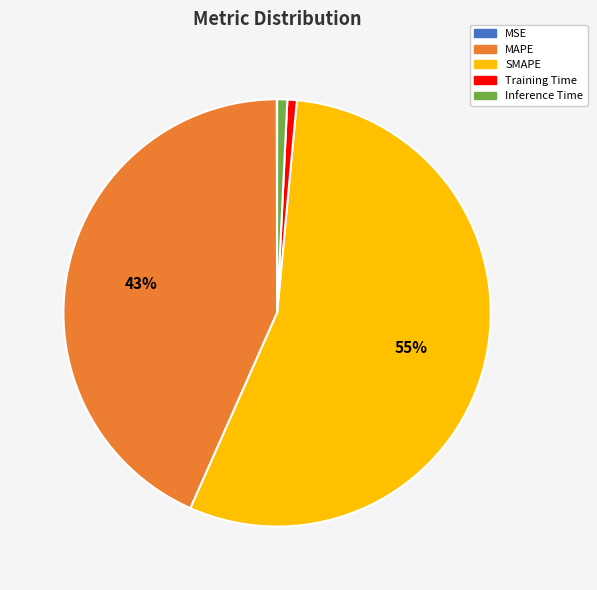

Which slice is the largest?

SMAPE